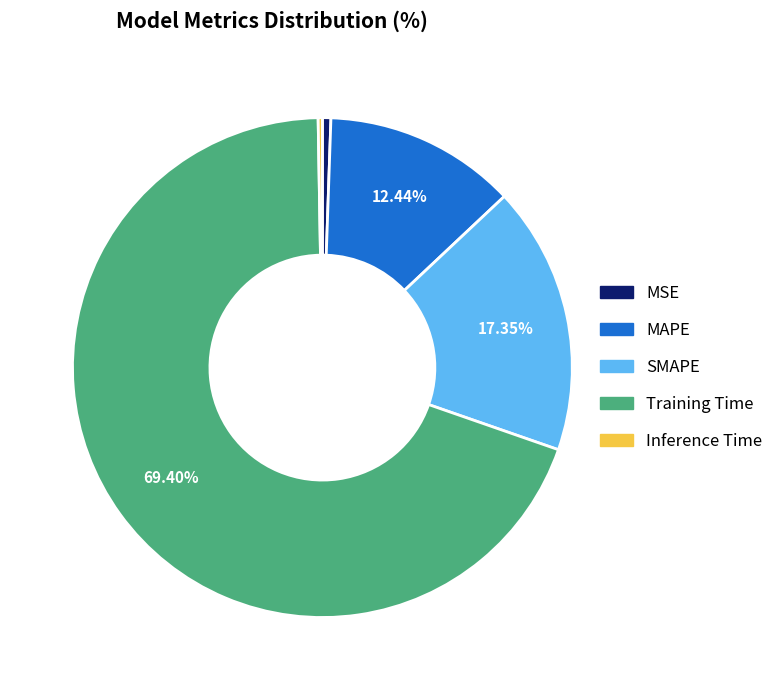

Which slice represents more than half of the pie?

Training Time